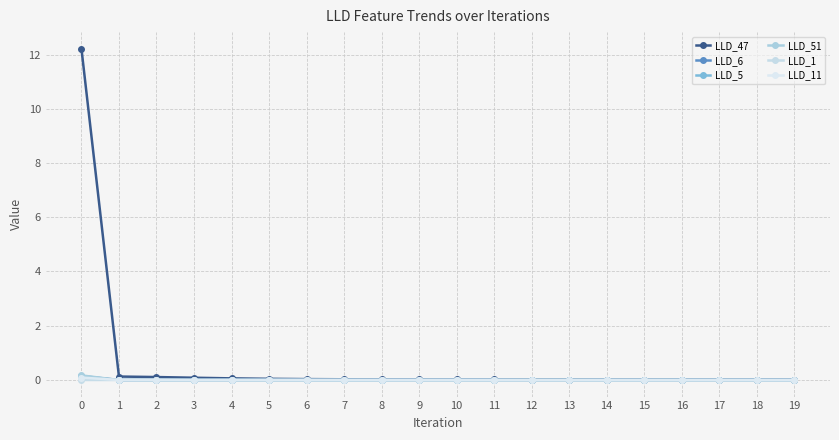

What is the total value across all series at 2?

0.1